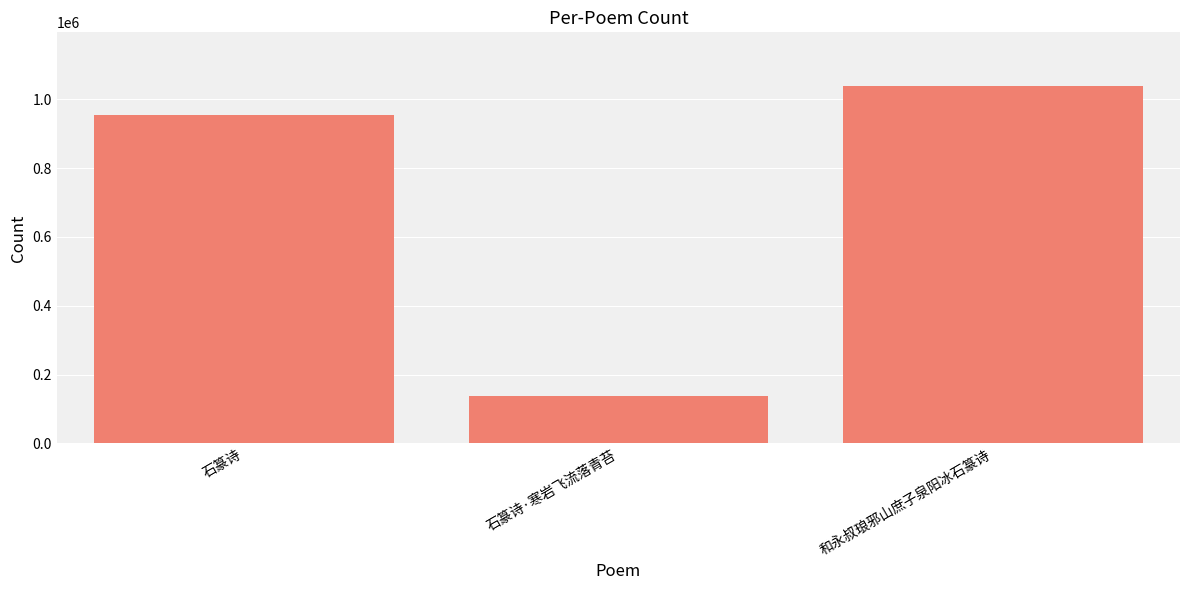

What is the difference between the maximum and minimum values?

901045